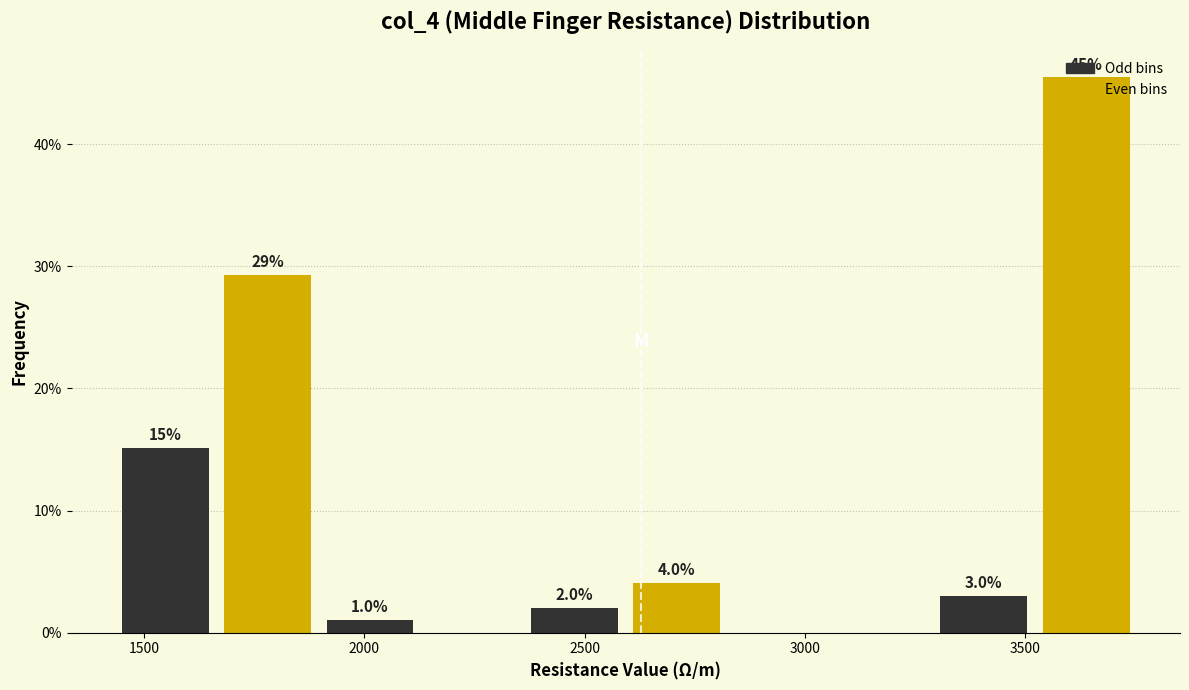

Over which range of the x-axis is the bar tallest?

3500 to 3750